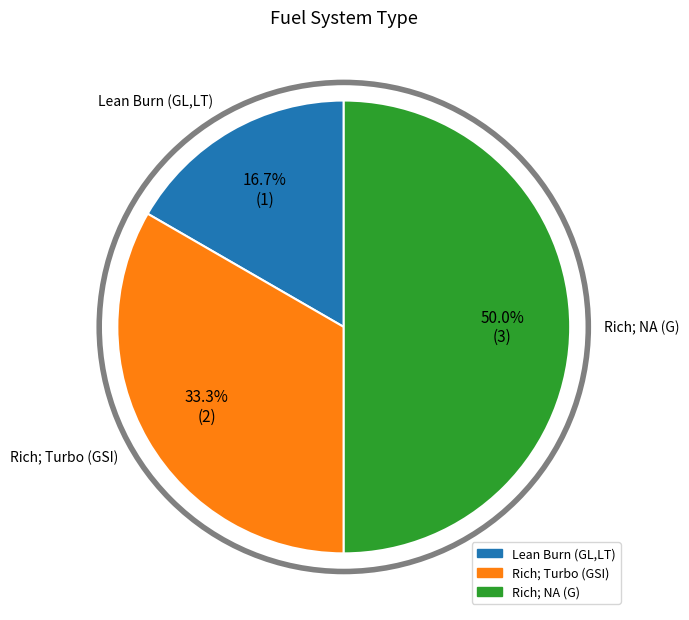

To the nearest percent, what is the combined percentage of Rich; NA (G) and Lean Burn (GL,LT)?

67%